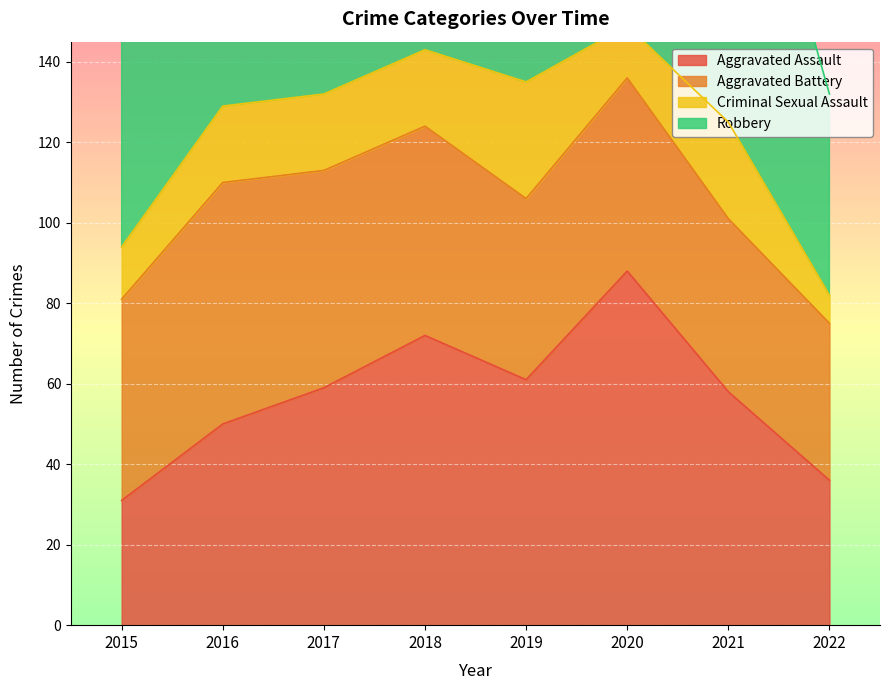

What is the difference between the maximum and minimum values in the Aggravated Assault series?

57